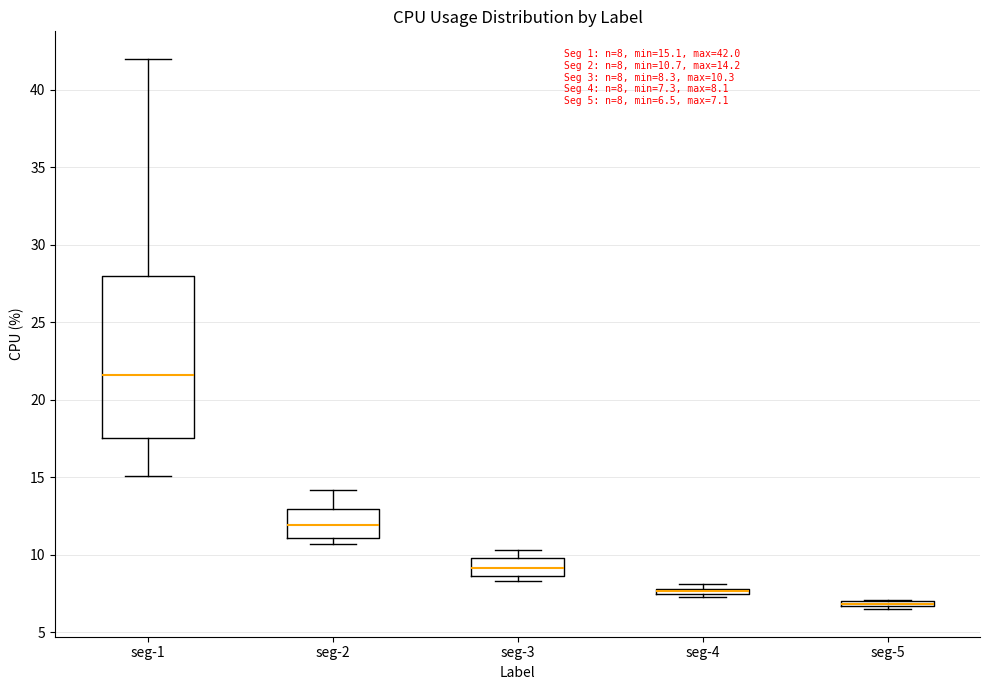

Comparing the boxes themselves (not the whiskers), which one is the tallest?

seg-1